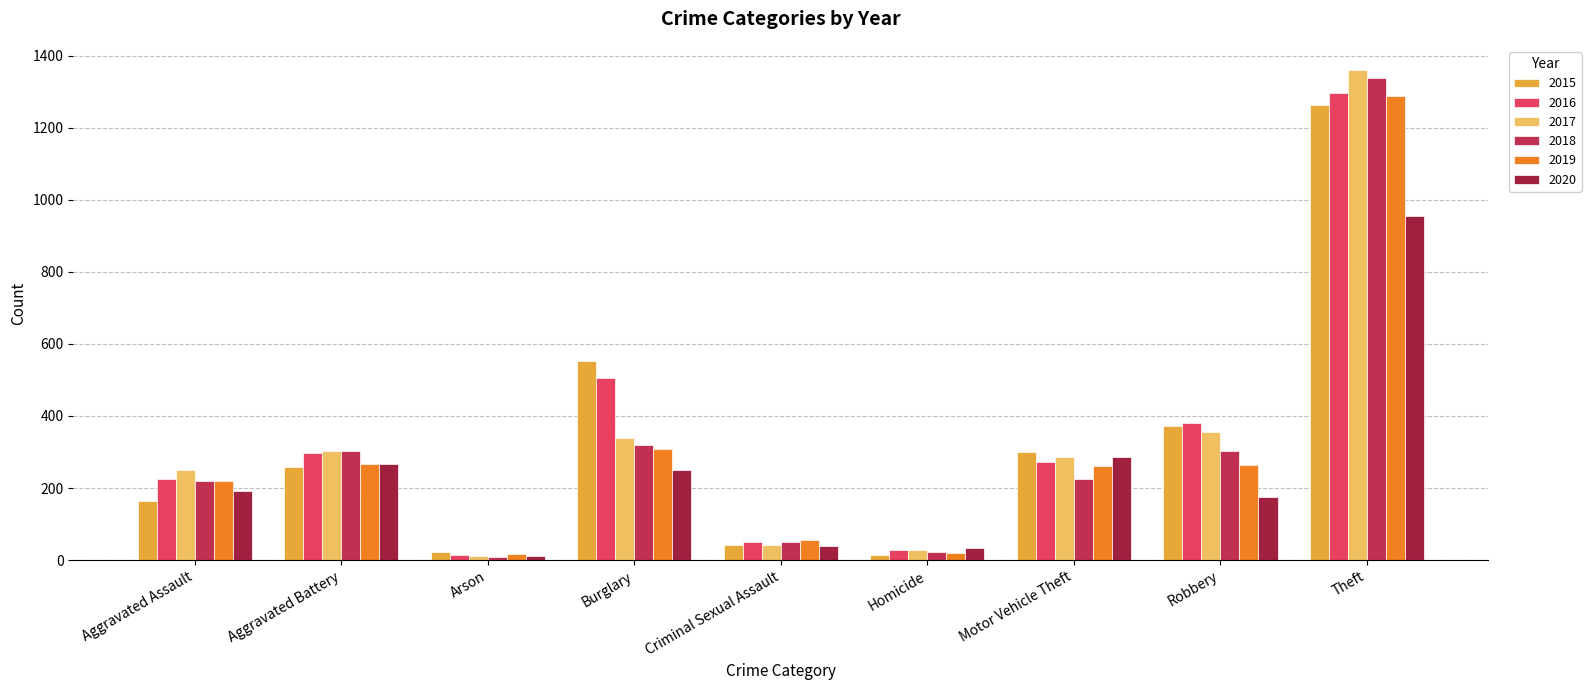

The 2015 series shows 1892 at Theft. True or false?

False